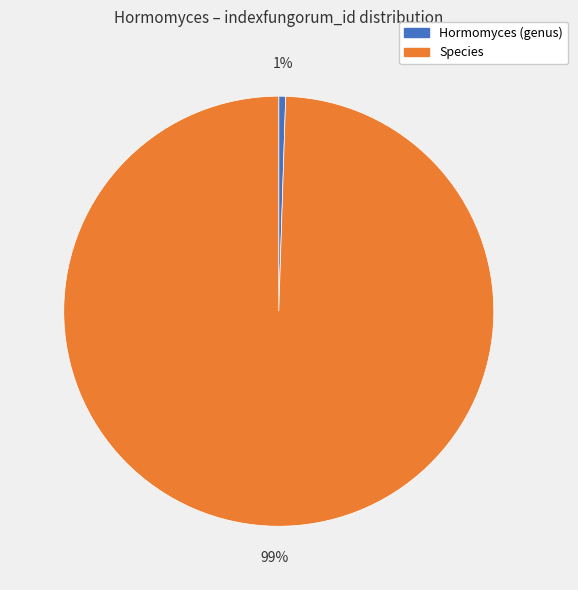

Combined, do Hormomyces (genus) and Species account for over 50%?

Yes